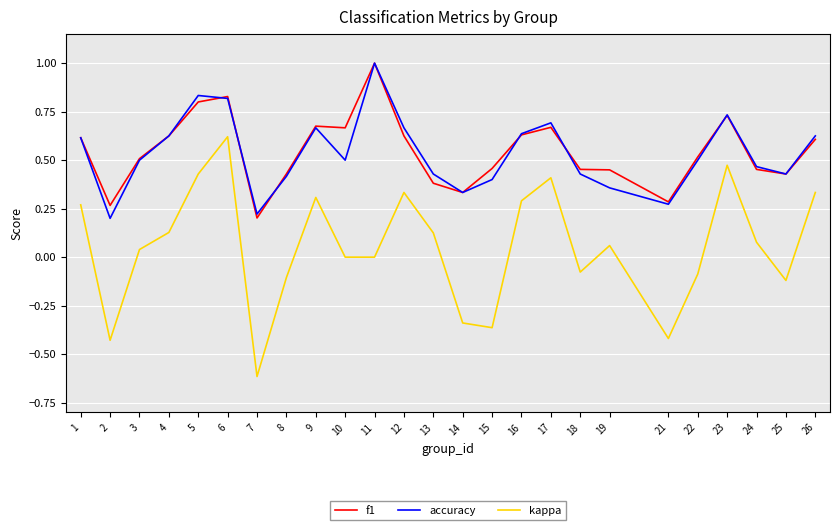

True or false: kappa and accuracy cross at least once.

False